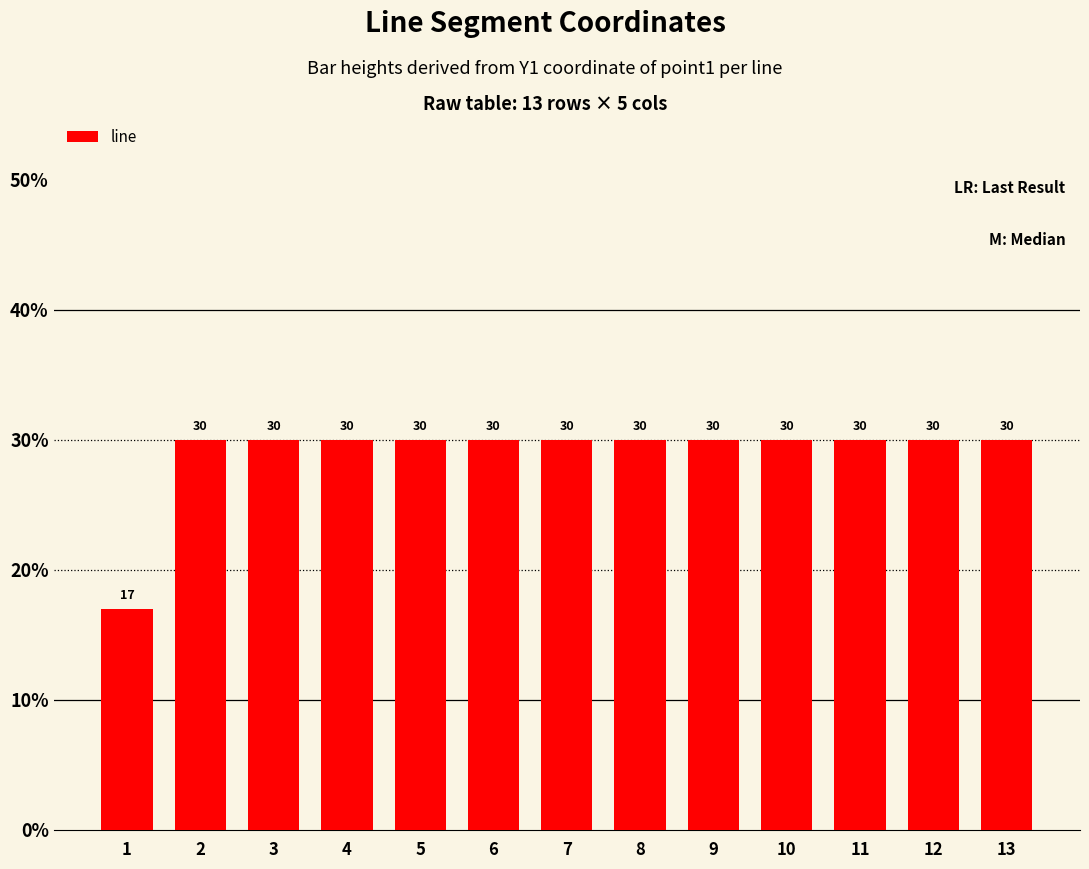

What is the average value?

29